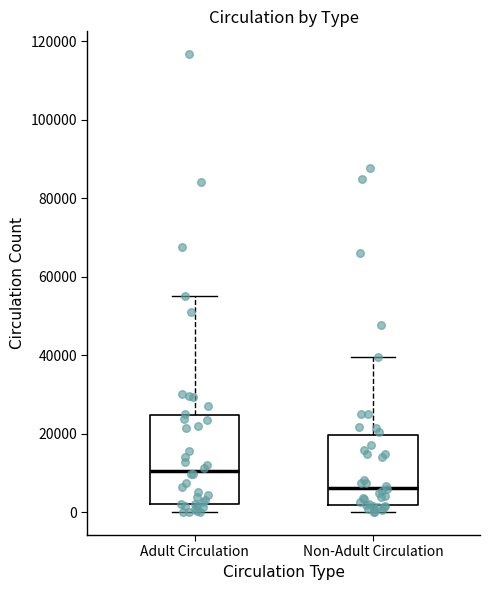

Which box is the tallest, from its lower edge to its upper edge?

Adult Circulation